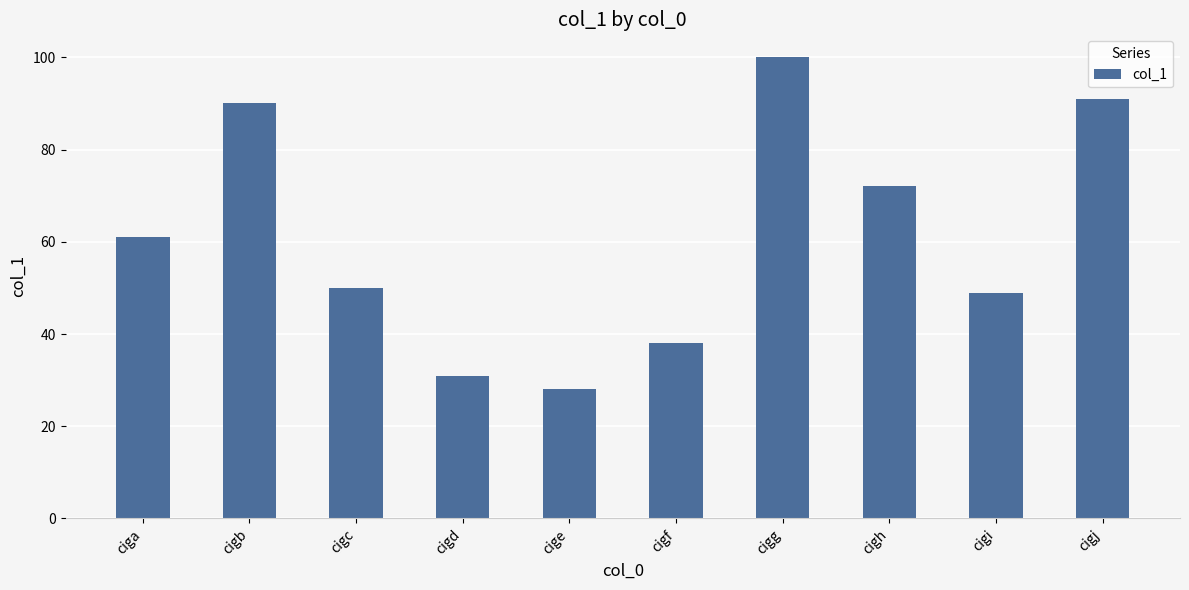

What is the average value?

61